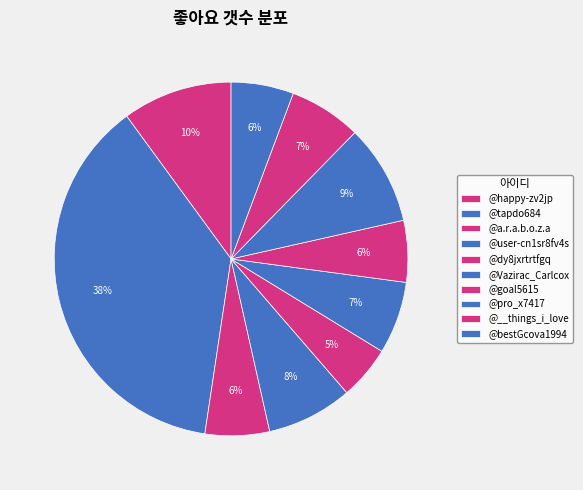

Rank the categories by value from lowest to highest.

@dy8jxrtrtfgq, @goal5615, @bestGcova1994, @a.r.a.b.o.z.a, @Vazirac_Carlcox, @__things_i_love, @user-cn1sr8fv4s, @pro_x7417, @happy-zv2jp, @tapdo684